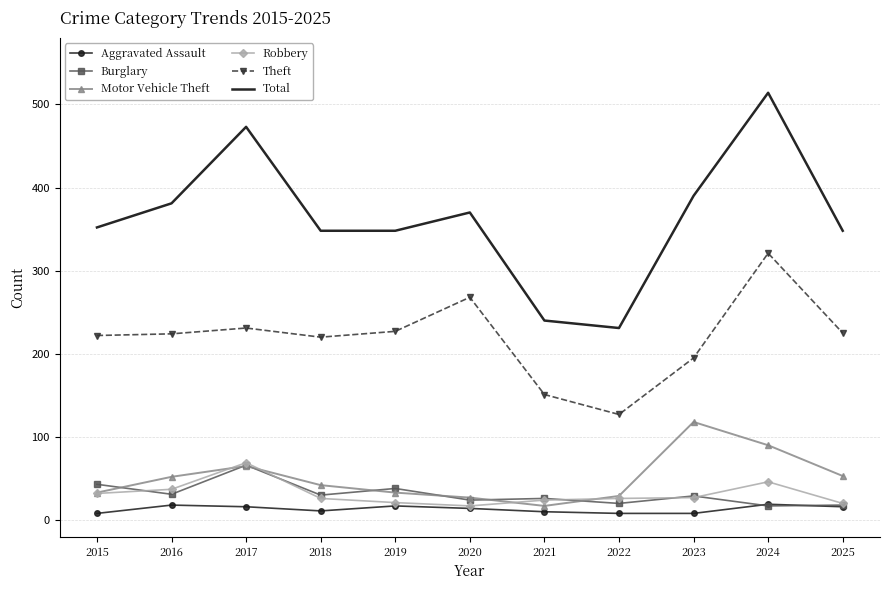

Which series has the largest range (max minus min)?

Total